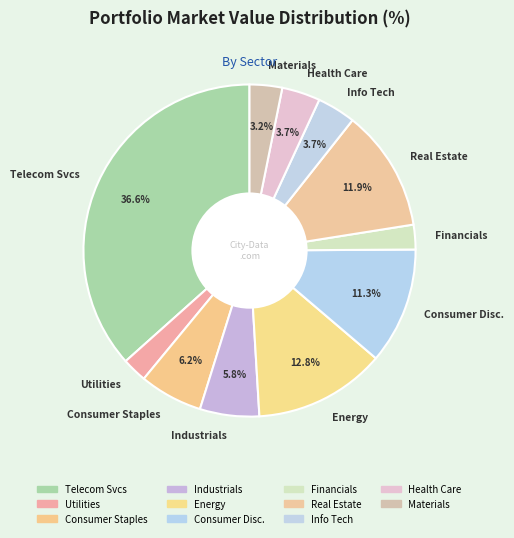

Which slice is the largest?

Telecom Svcs